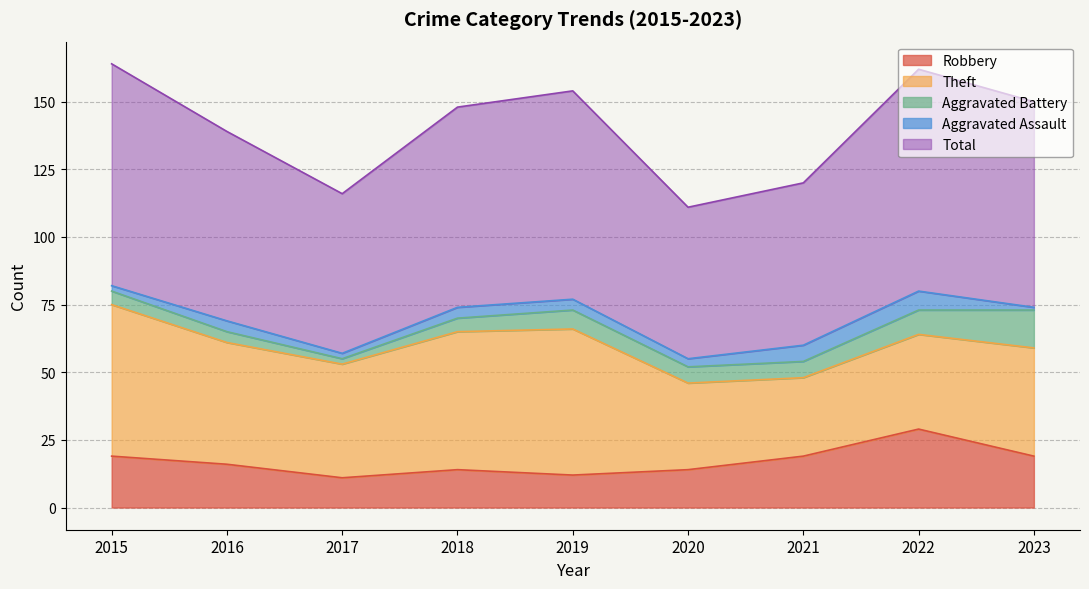

Rank the categories by Theft value from lowest to highest.

2021, 2020, 2022, 2023, 2017, 2016, 2018, 2019, 2015